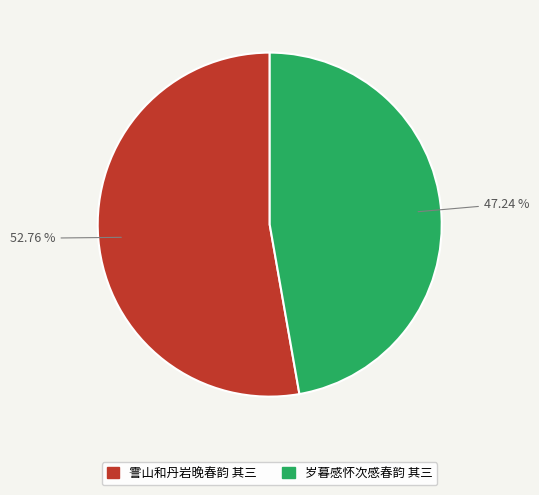

Between 霅山和丹岩晚春韵 其三 and 岁暮感怀次感春韵 其三, which is larger?

霅山和丹岩晚春韵 其三